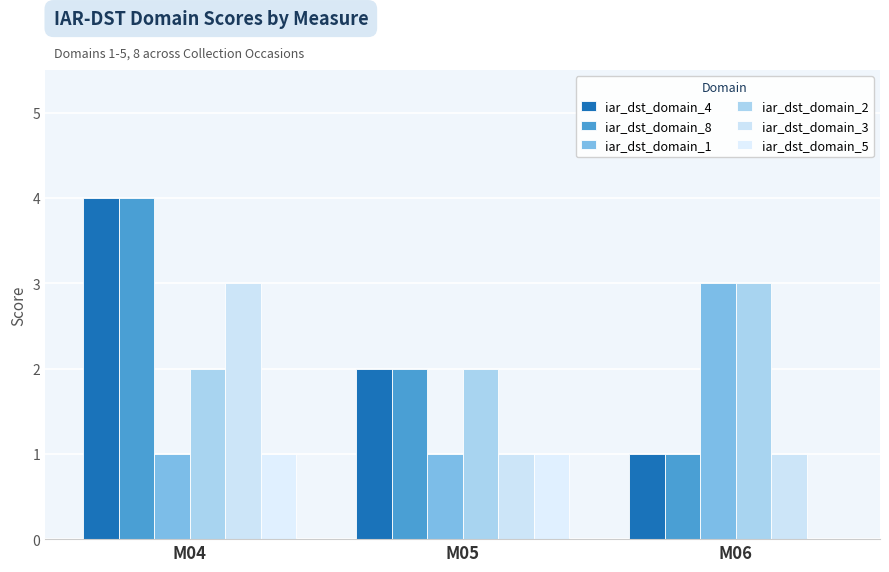

How many groups of bars are there?

3